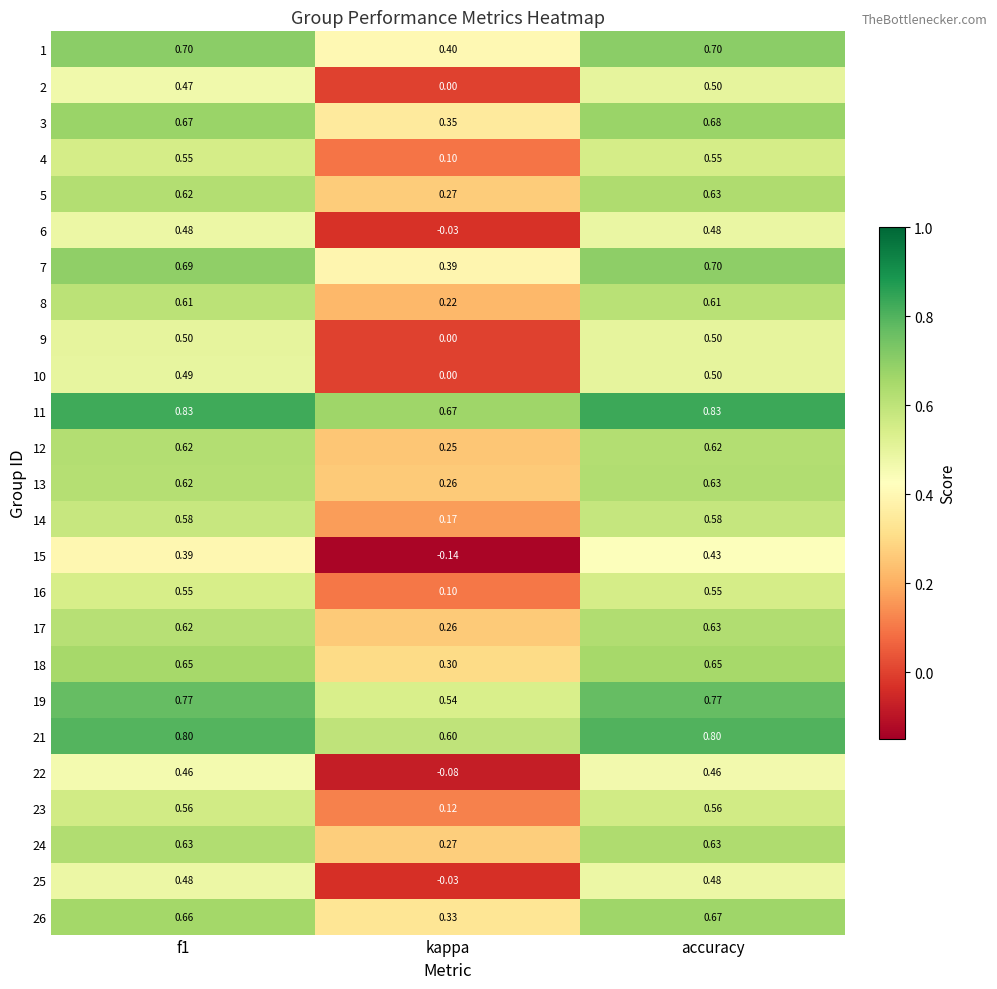

At which category is the sum across all series the highest?

accuracy